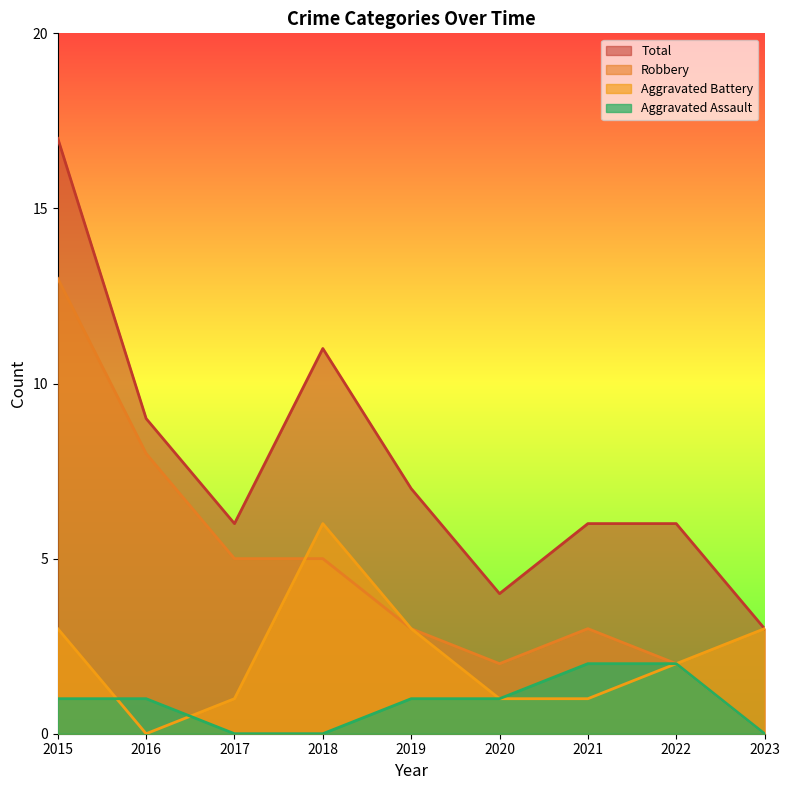

True or false: Robbery and Aggravated Assault intersect in this chart.

False